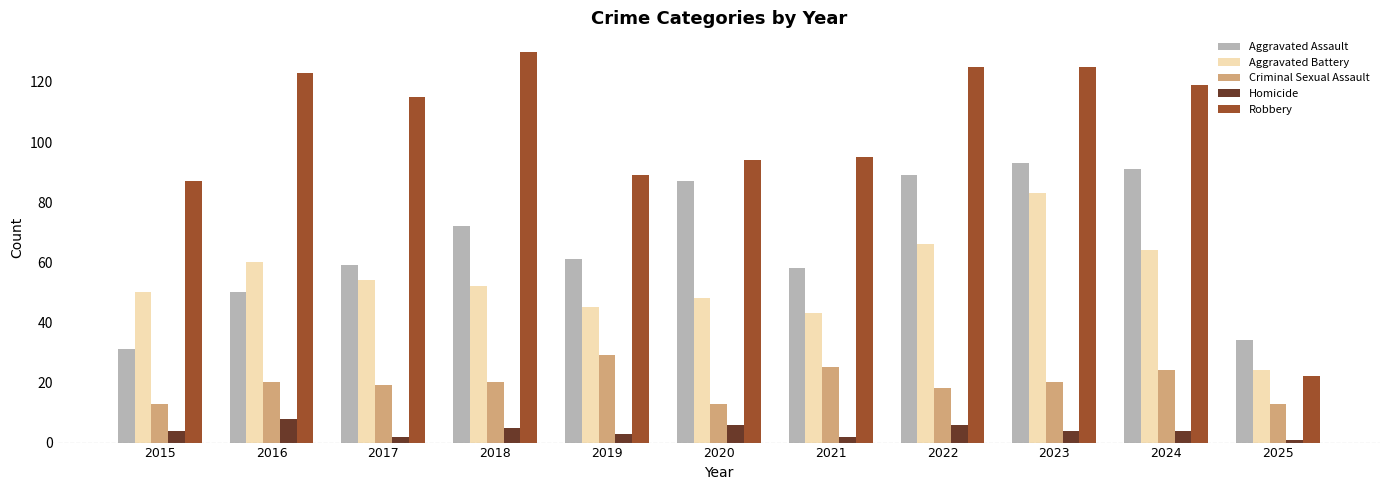

Which label corresponds to the largest value in the chart?

2018